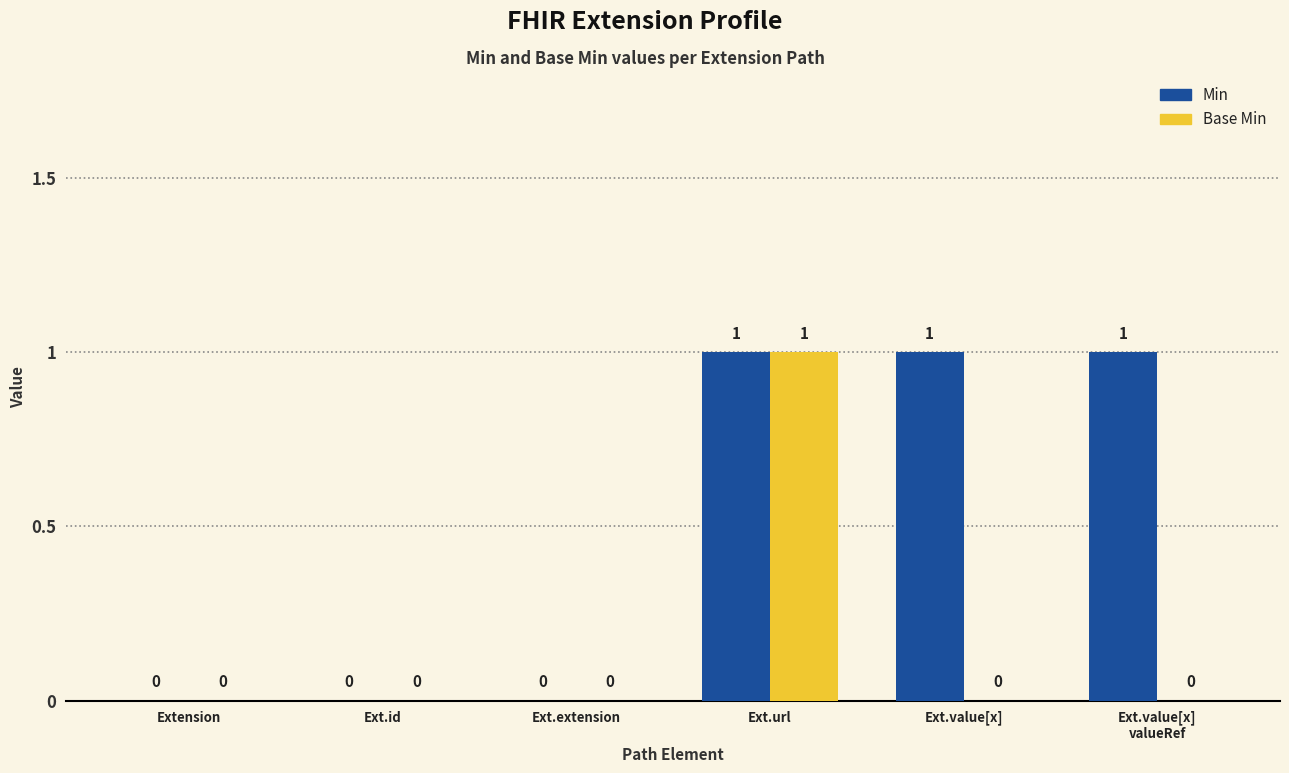

Which series changed the most between Ext.url and Ext.value[x]?

Base Min